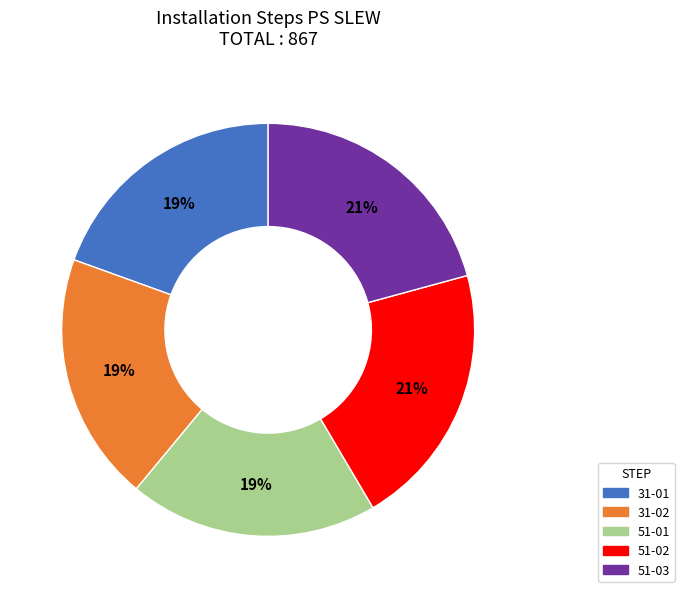

Count the number of slices in the pie.

5